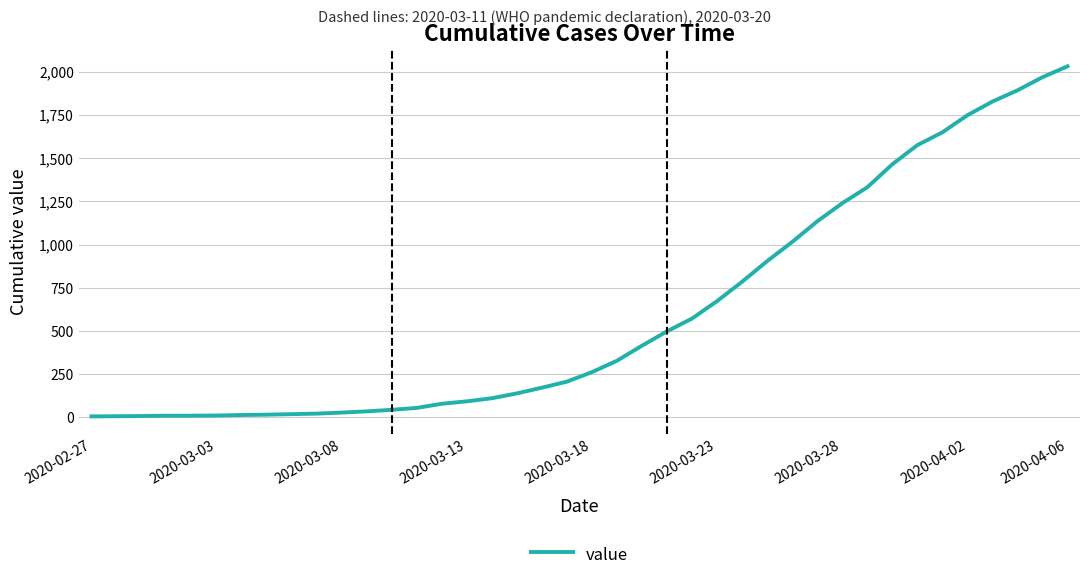

What is the maximum value shown in the chart?

2031